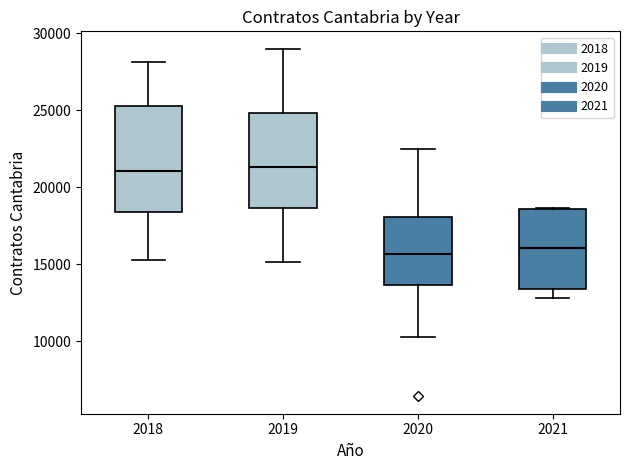

Reading left to right, transcribe this box plot: for each box, give where its median line is, the range the box spans, and where its two whiskers end, as read against the y-axis. The values are not printed on the chart, so give them approximately, as read against the axis.

2018: median 21000, box 18500 to 25500, whiskers 15500 to 28000
2019: median 21500, box 18500 to 25000, whiskers 15000 to 29000
2020: median 15500, box 13500 to 18000, whiskers 10500 to 22500
2021: median 16000, box 13500 to 18500, whiskers 13000 to 18500